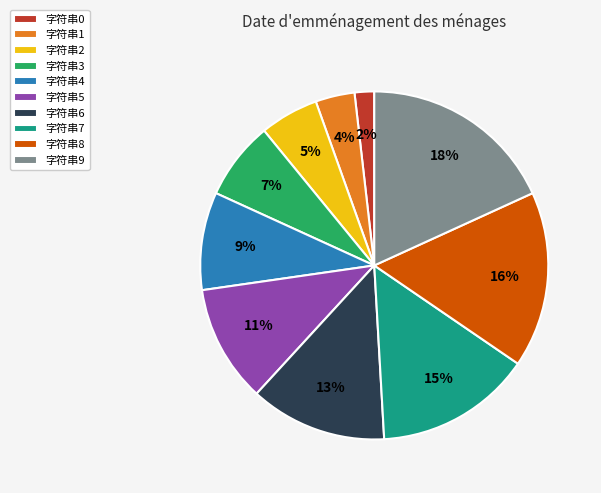

Which has a higher value, 字符串2 or 字符串9?

字符串9